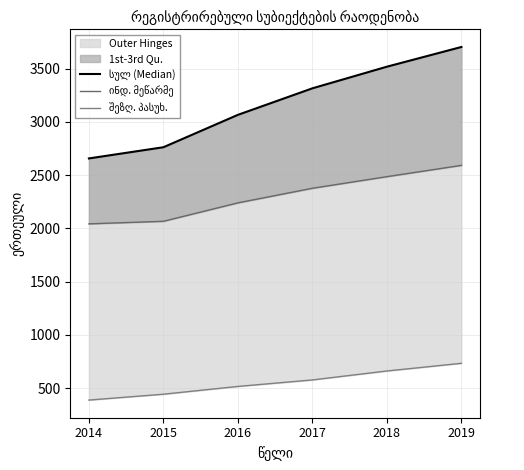

Rank the series at 2015 from highest to lowest value.

სულ (Median), ინდ. მეწარმე, შეზღ. პასუხ.